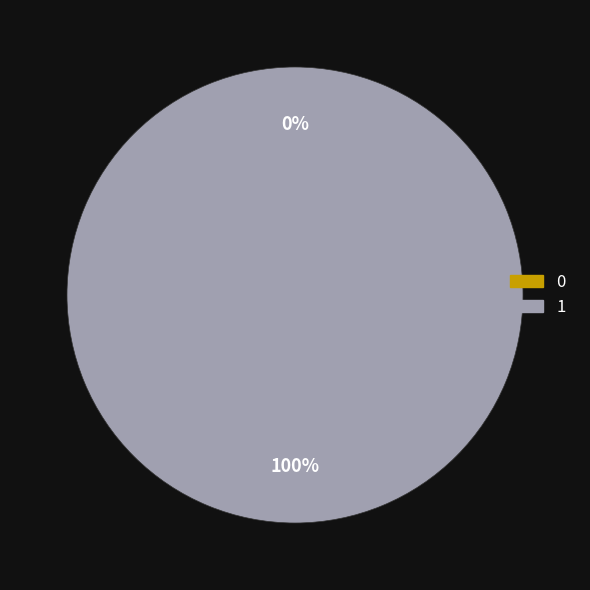

To the nearest percent, what portion does 1 represent?

100%